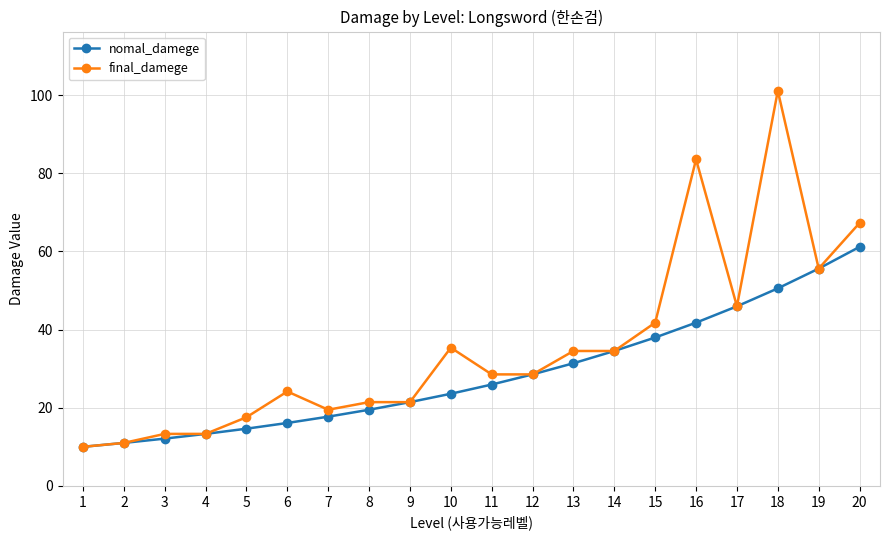

At which label does nomal_damege reach its peak?

20